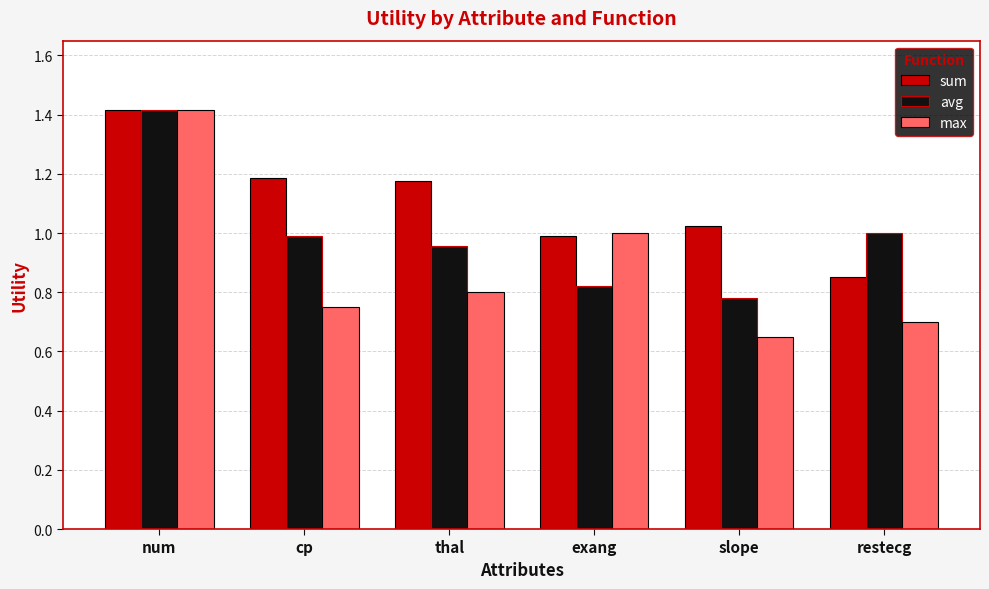

How many data points in sum are less than 1?

2